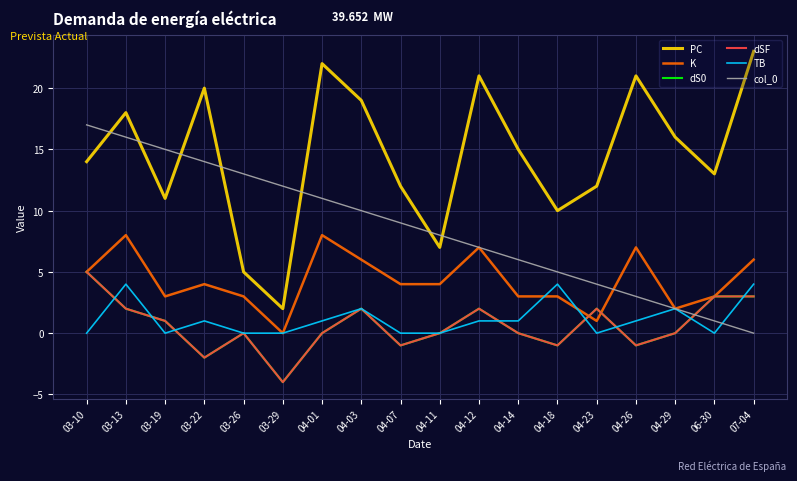

Does the chart have visible grid lines?

Yes